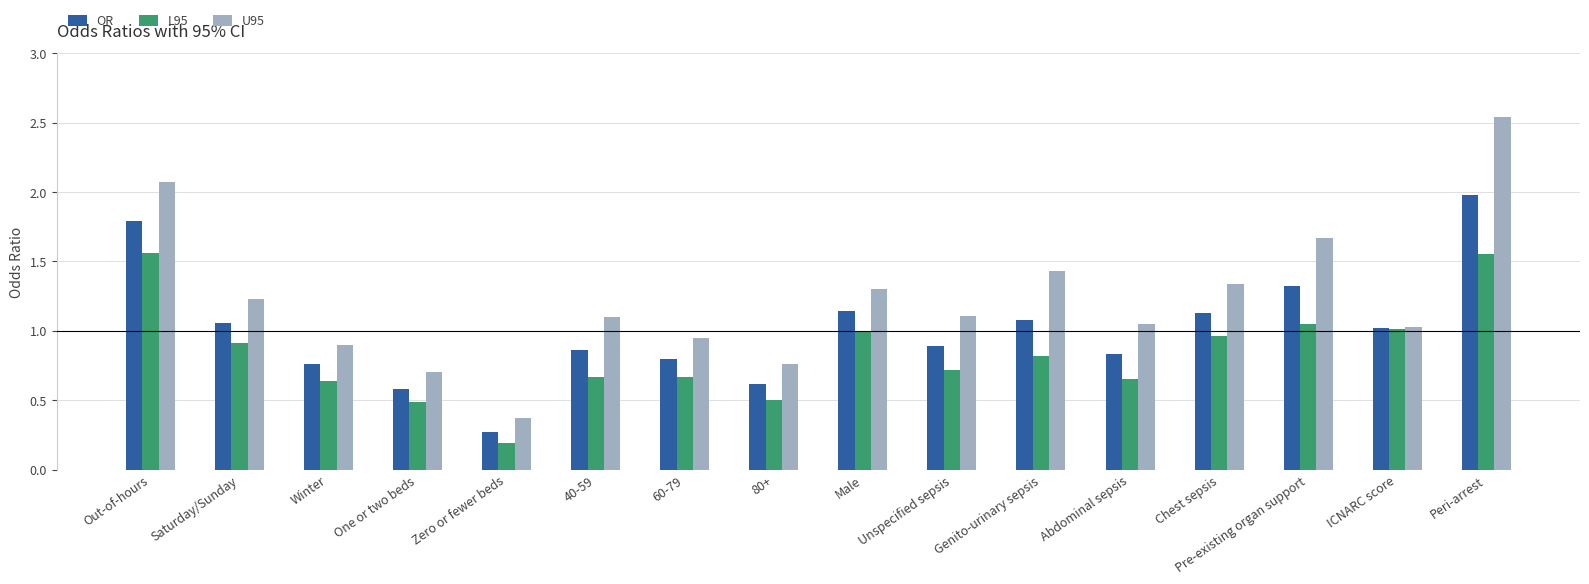

What are all the series names shown in the legend?

OR, L95, U95